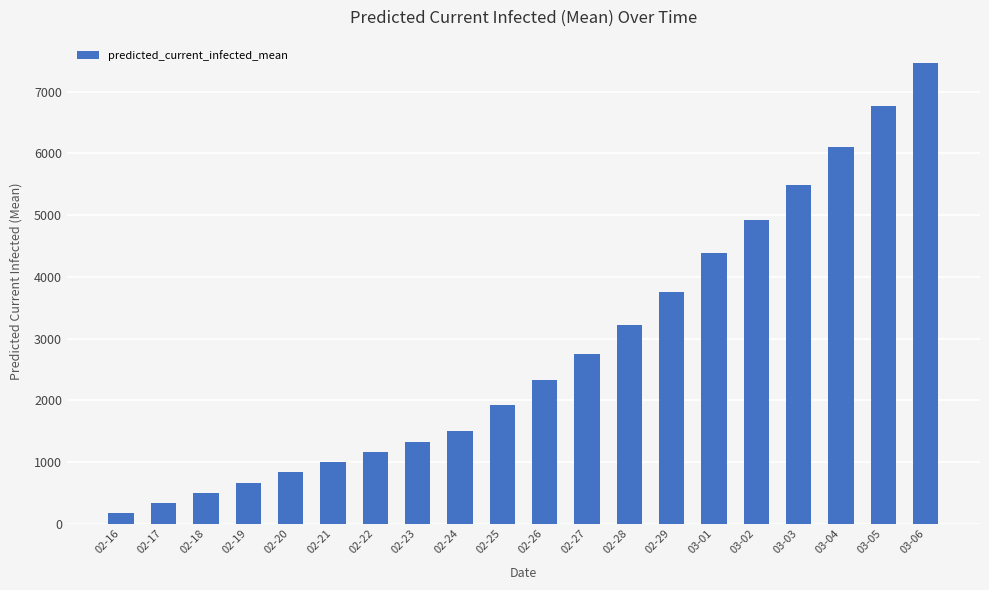

What is the difference between the maximum and second lowest values?

7138